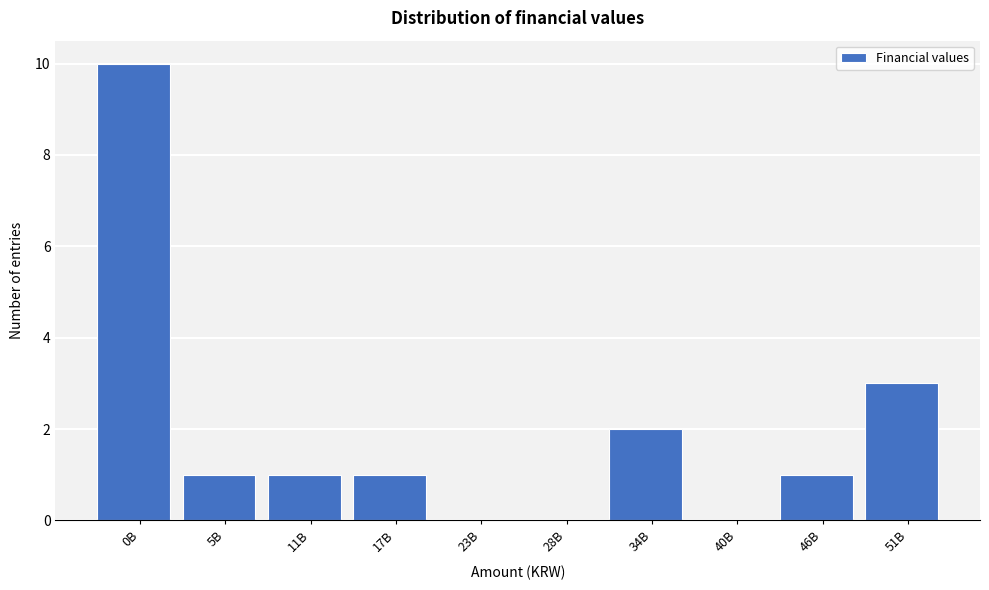

Reading left to right, list all the values displayed in this chart.

0B=10	5B=1	11B=1	17B=1	23B=0	28B=0	34B=2	40B=0	46B=1	51B=3